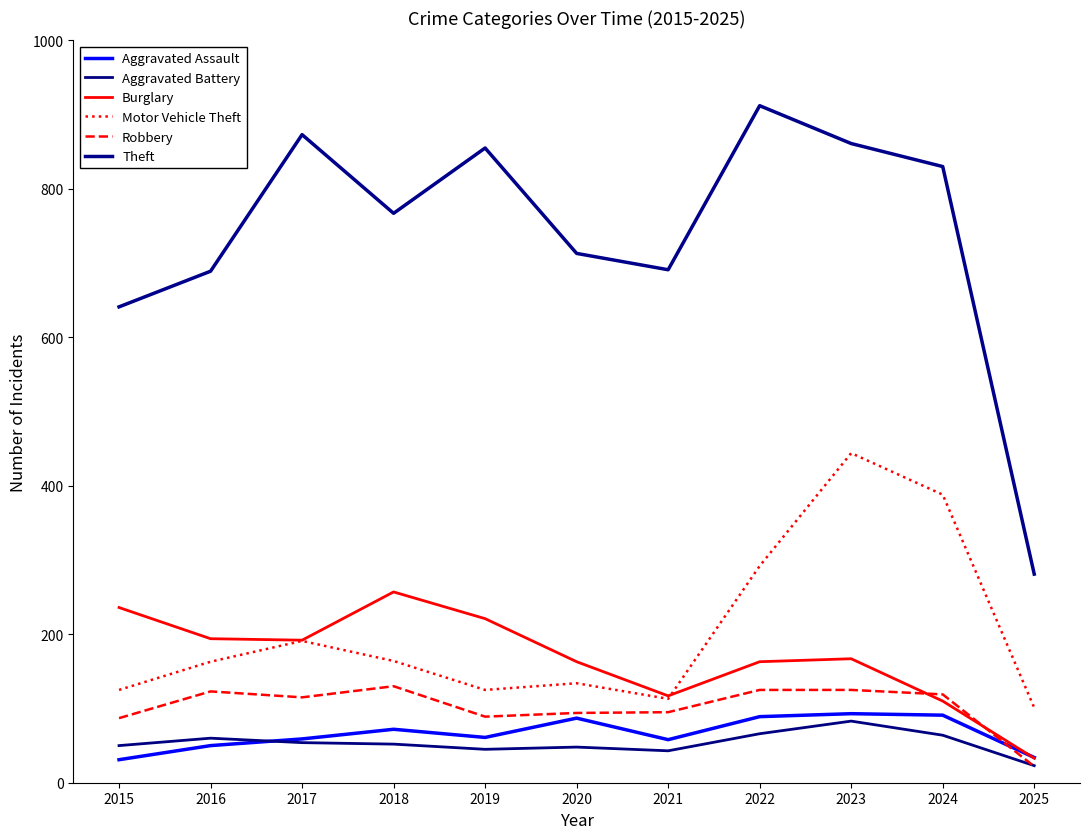

What is the value of the Aggravated Assault point at the 6th from the left?

87